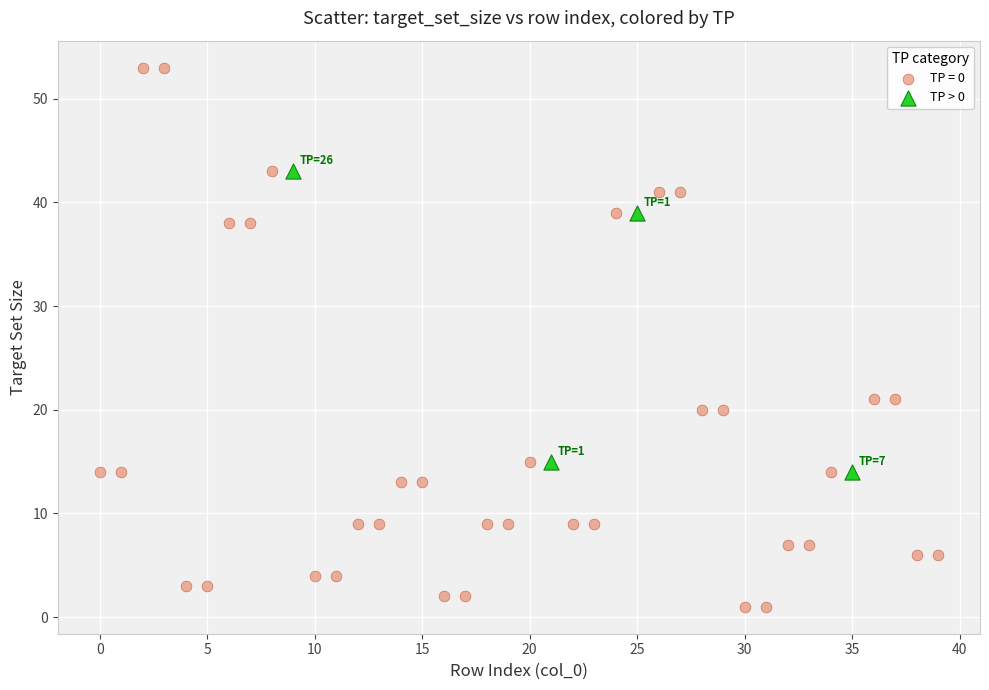

Which series contains the highest Y value?

TP = 0